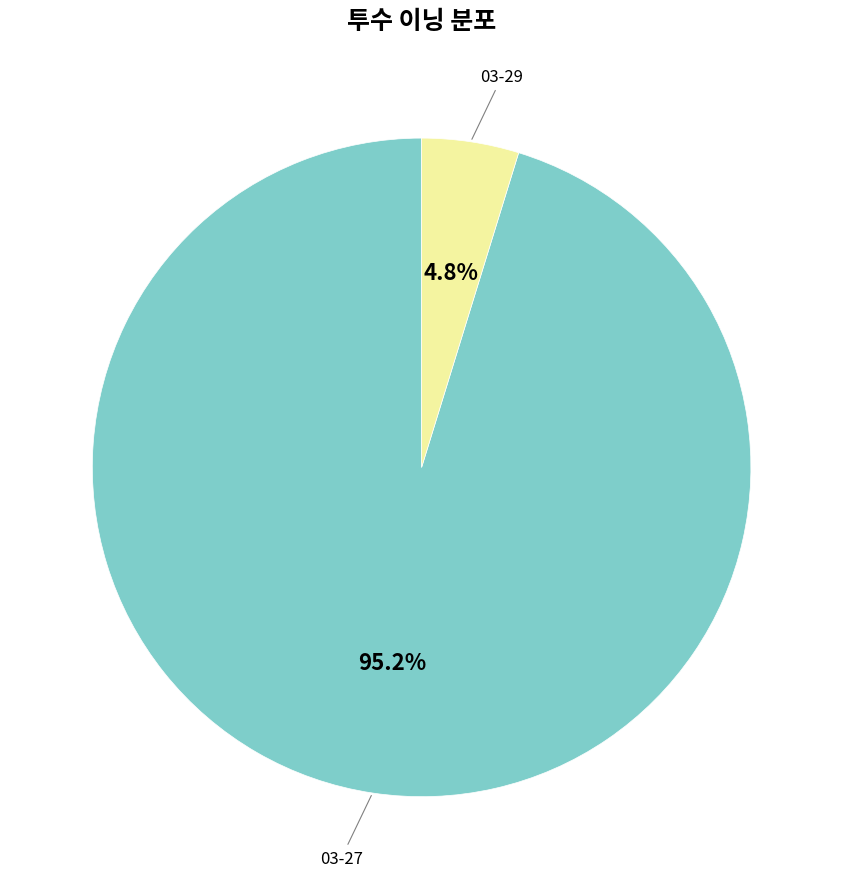

Does any single category account for the majority?

Yes